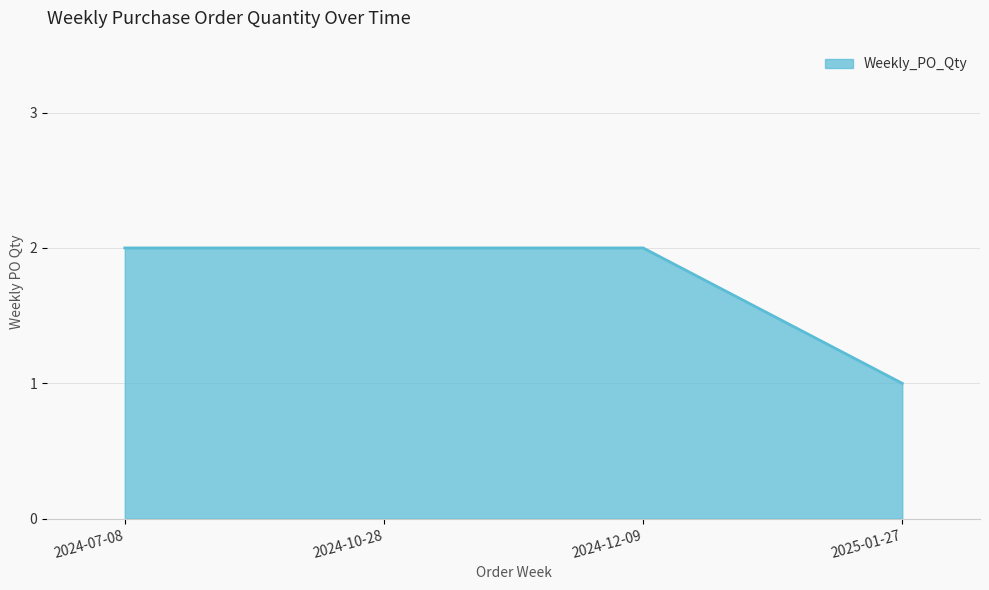

Which category has the lowest value across all series?

2025-01-27